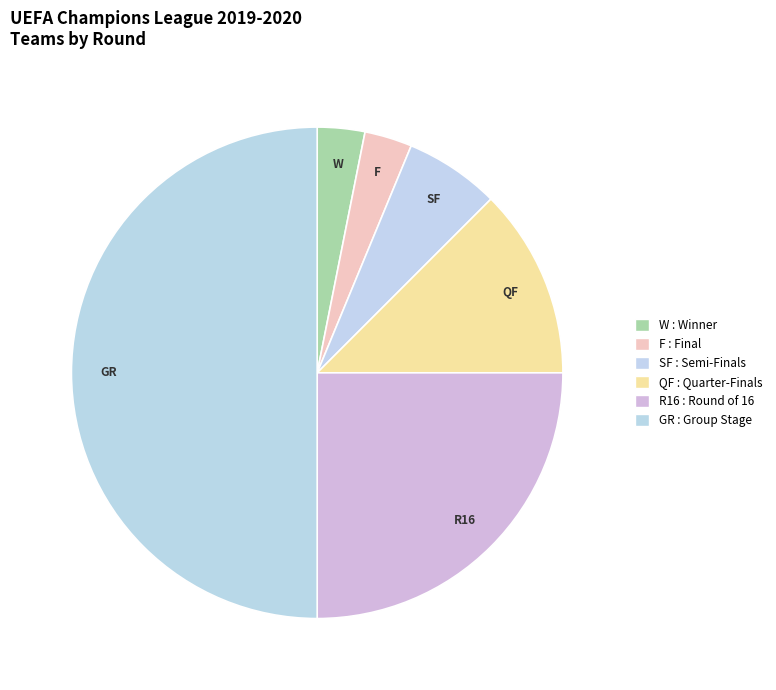

Combined, do GR and F account for over 50%?

Yes